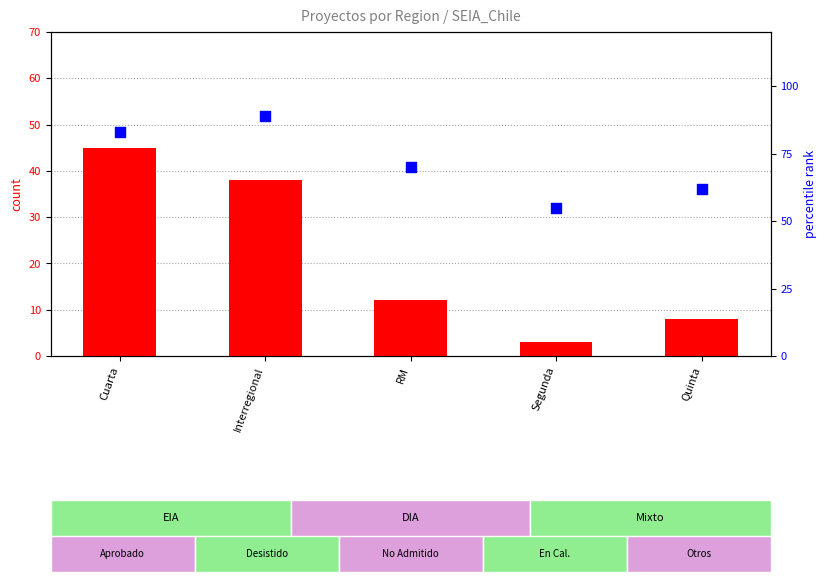

Which series has the largest Y range (max minus min)?

count